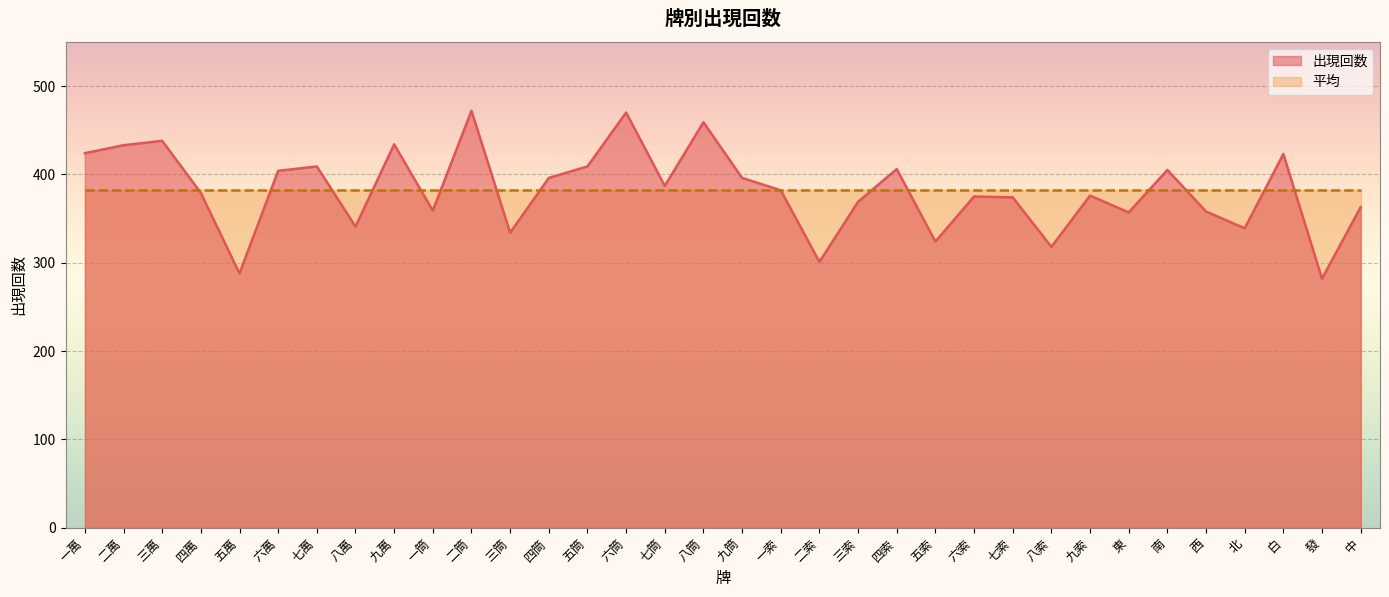

Reading left to right, extract all data points from this chart.

一萬=424	二萬=433	三萬=438	四萬=379	五萬=288	六萬=404	七萬=409	八萬=341	九萬=434	一筒=359	二筒=472	三筒=334	四筒=396	五筒=409	六筒=470	七筒=387	八筒=459	九筒=396	一索=382	二索=301	三索=369	四索=406	五索=324	六索=375	七索=374	八索=318	九索=376	東=357	南=405	西=358	北=339	白=423	發=282	中=363